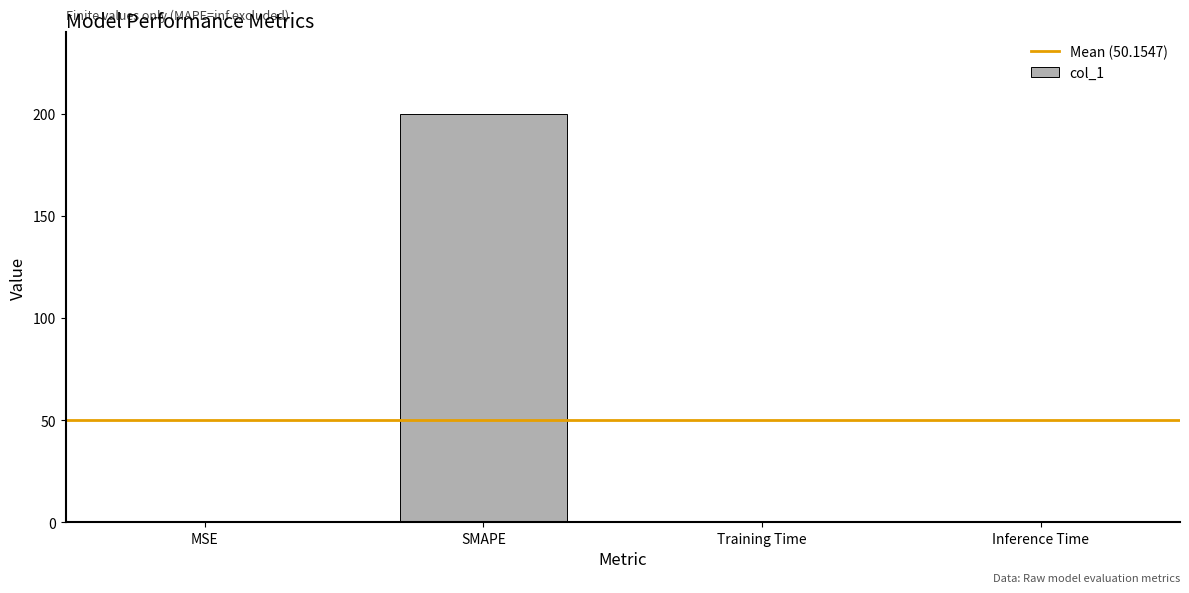

Which category has the highest value across all series?

SMAPE